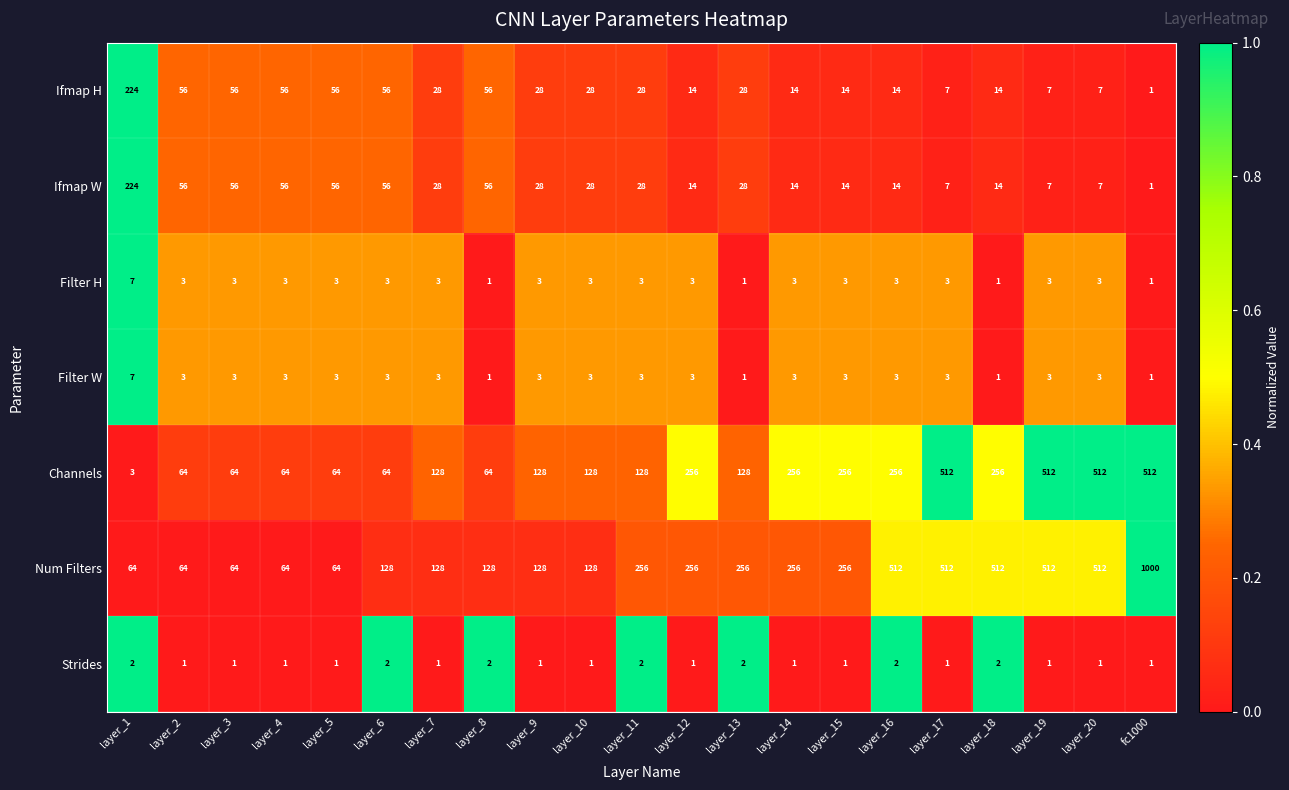

Which series has the largest total across all categories?

Num Filters